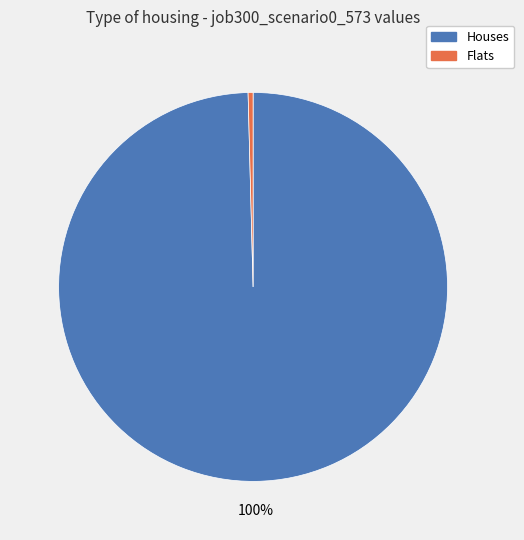

How many segments does this pie chart have?

2